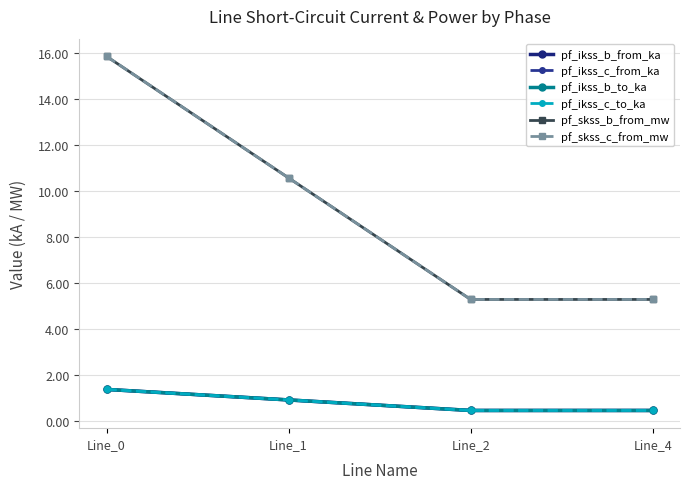

Is it true that pf_ikss_c_from_ka equals 0.5 at Line_4?

True